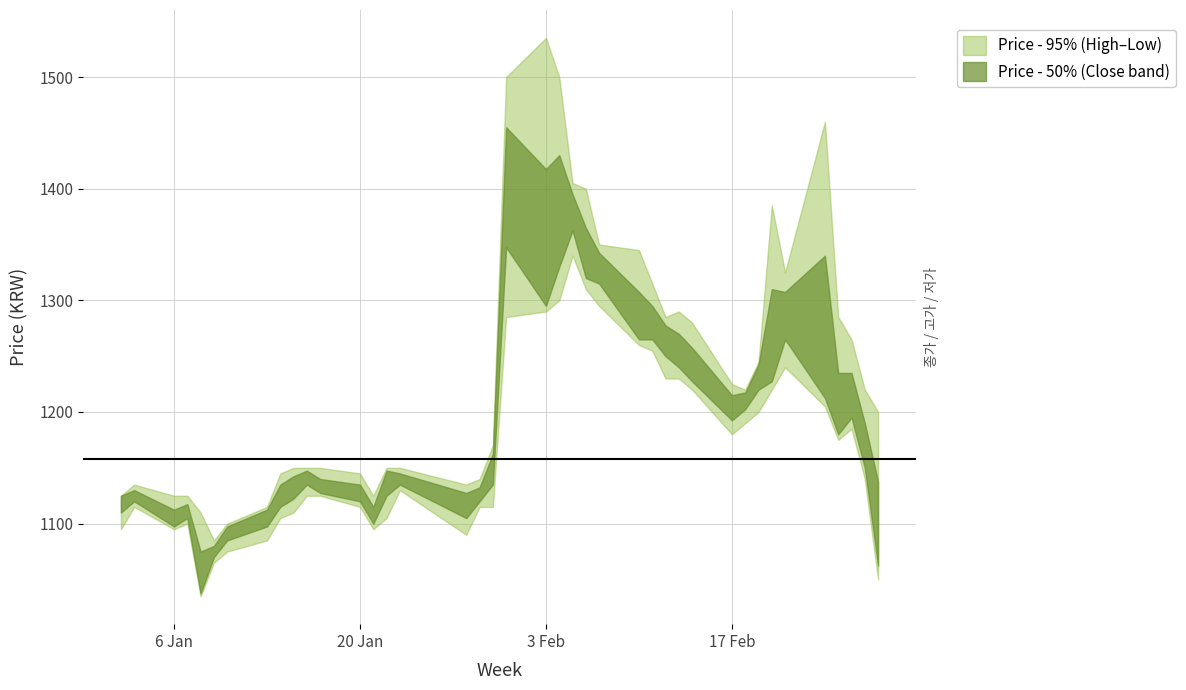

At which label is 종가 closest to 1225?

2020-02-24